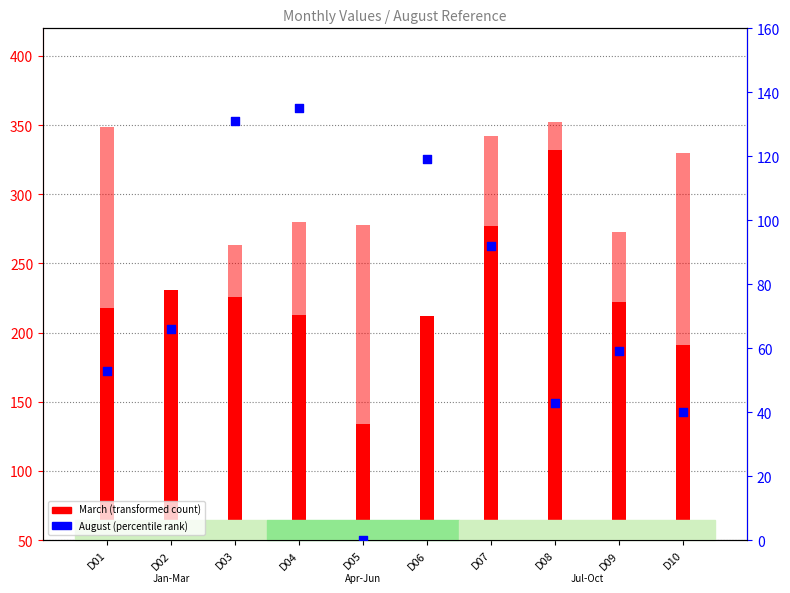

Which series has the largest total across all categories?

June